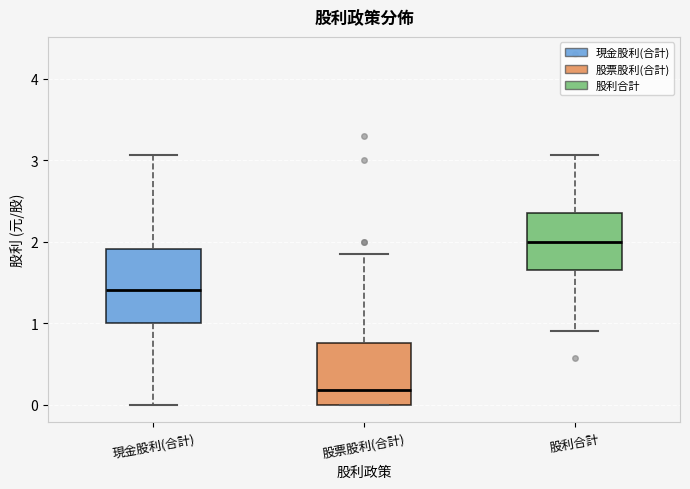

Where does the upper whisker of the box for 現金股利(合計) end on the y-axis? The values are not printed on the chart, so give them approximately, as read against the axis.

3.1